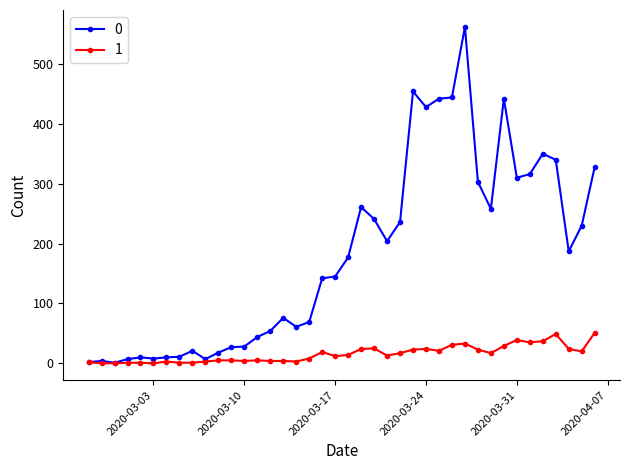

True or false: 0 has more than 1 points higher than both neighbors.

True